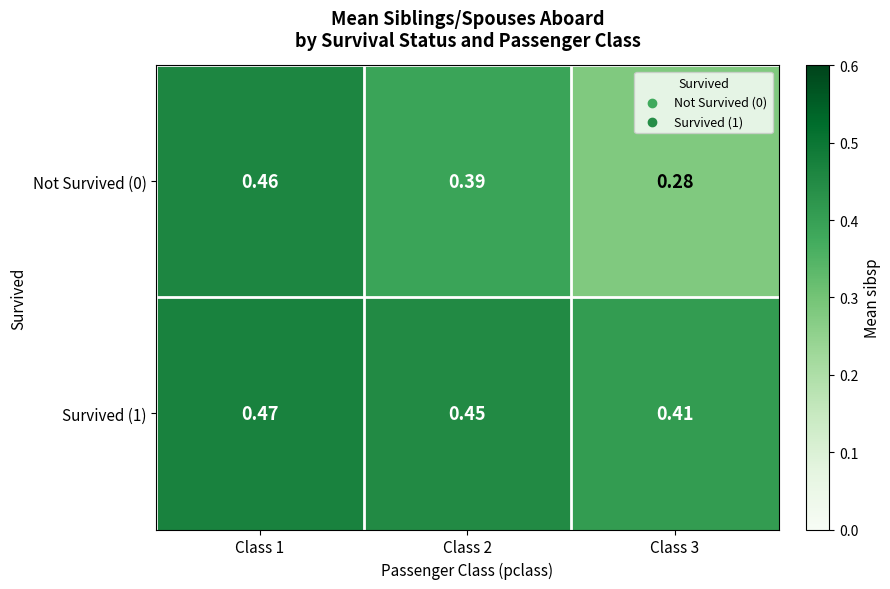

Is the value of Survived (1) at Class 2 greater than the value of Not Survived (0) at Class 3?

Yes